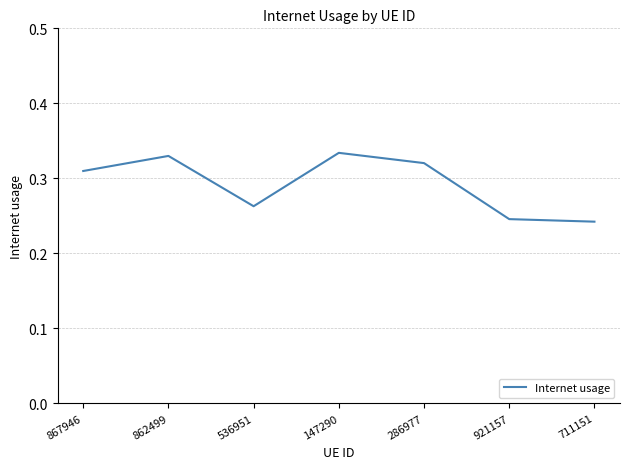

What position from the right is 536951?

5